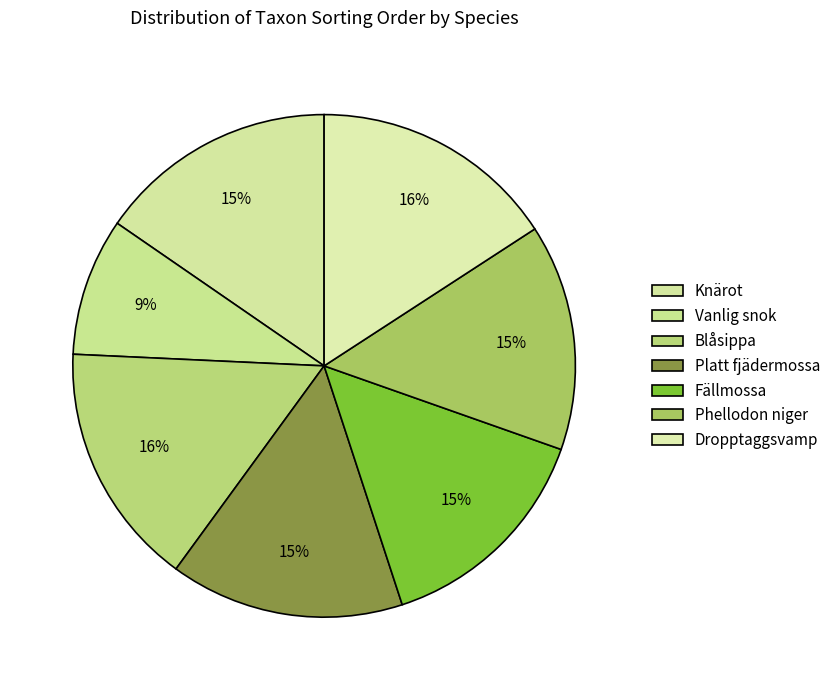

Rank the categories by value from highest to lowest.

Dropptaggsvamp, Blåsippa, Knärot, Platt fjädermossa, Fällmossa, Phellodon niger, Vanlig snok